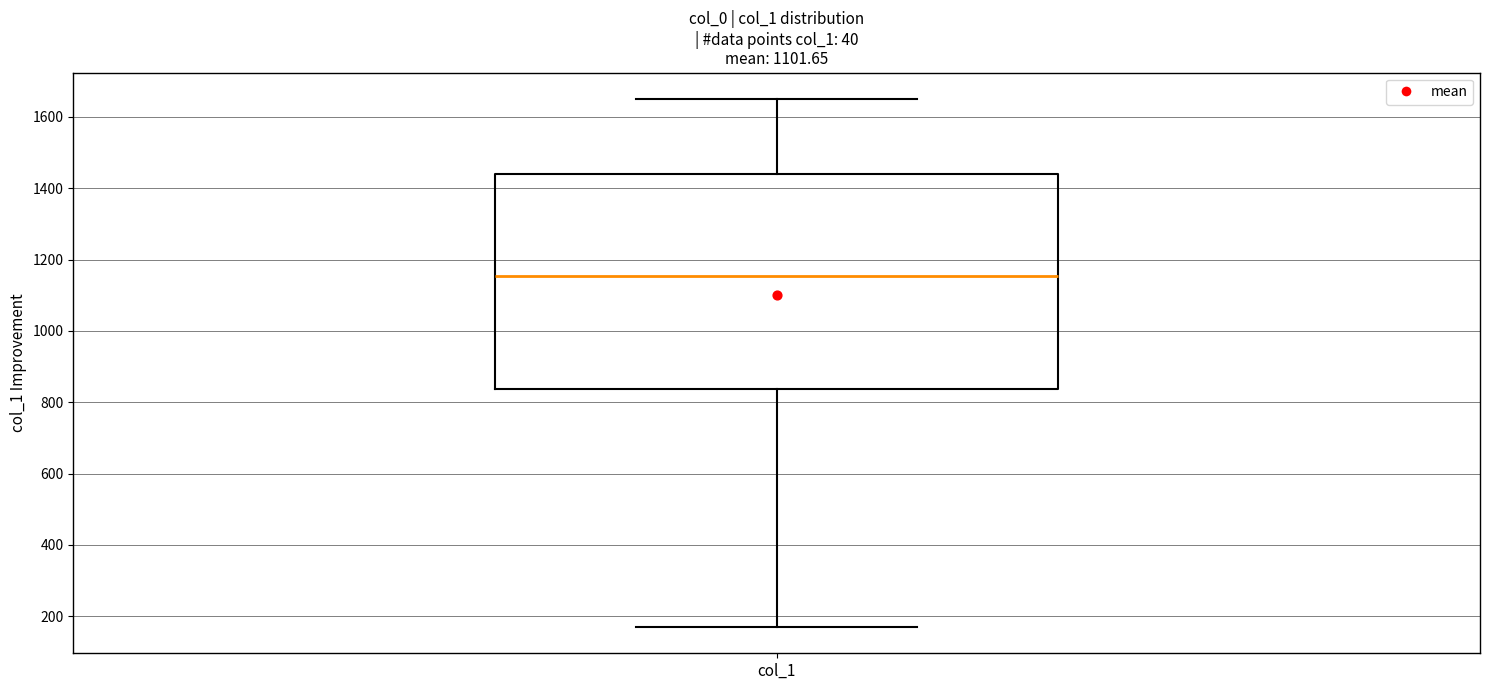

Transcribe this box plot: give where the median line is, the range the box spans, and where the two whiskers end, as read against the y-axis. The values are not printed on the chart, so give them approximately, as read against the axis.

median 1160, box 840 to 1440, whiskers 180 to 1660